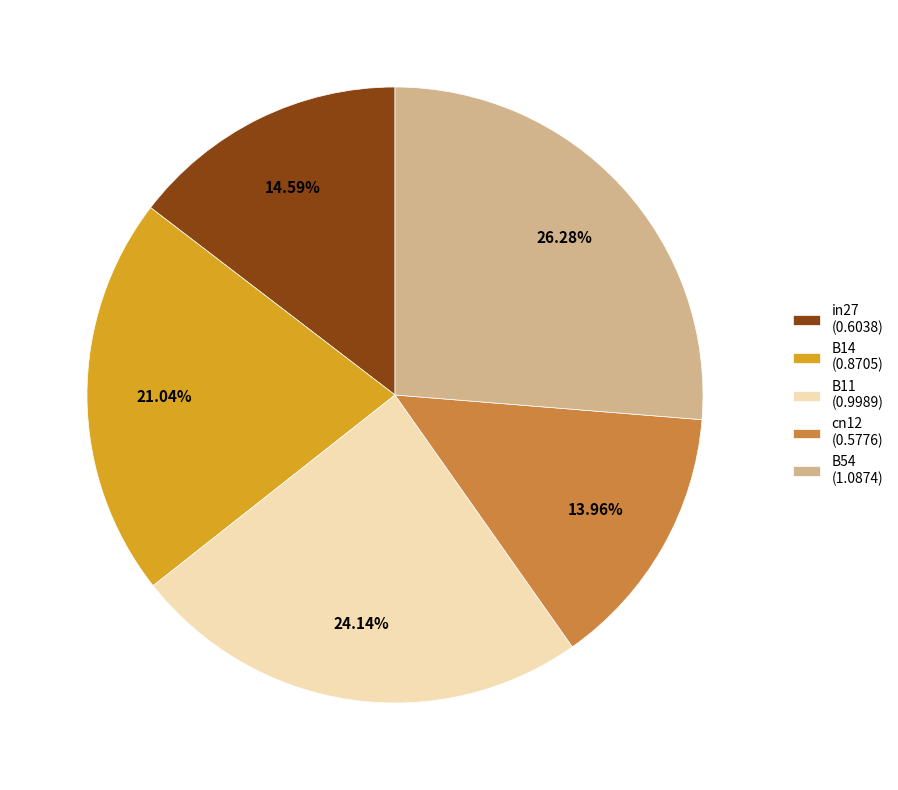

How many slices are in this pie chart?

5